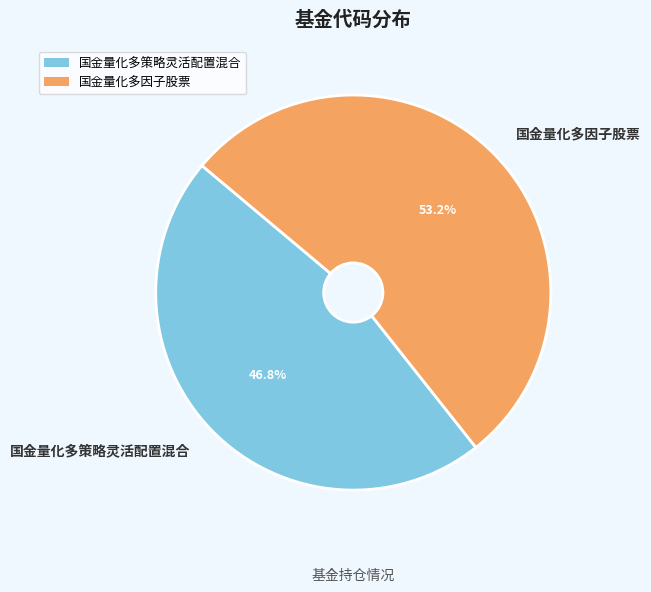

What is the majority slice?

国金量化多因子股票